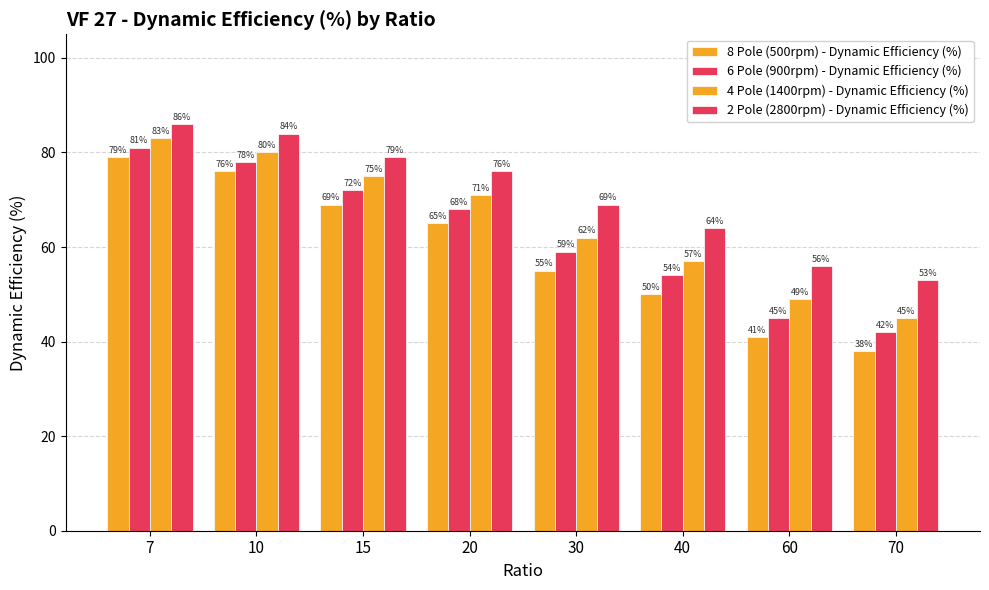

What is the total value across all series at 60?

191